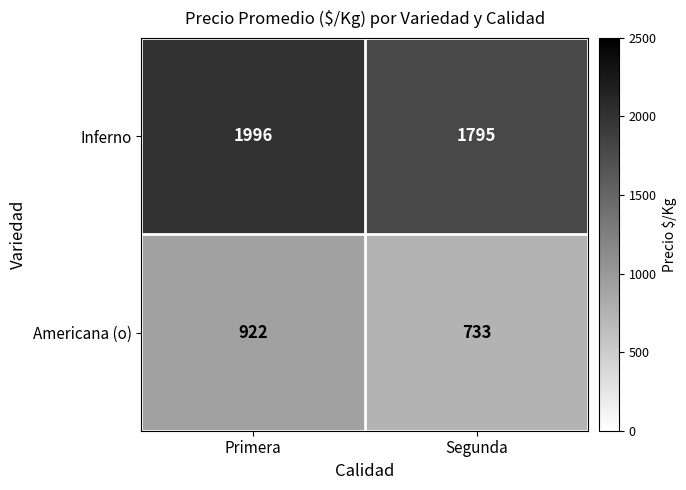

Where is Americana (o) nearest to the value 827?

Segunda